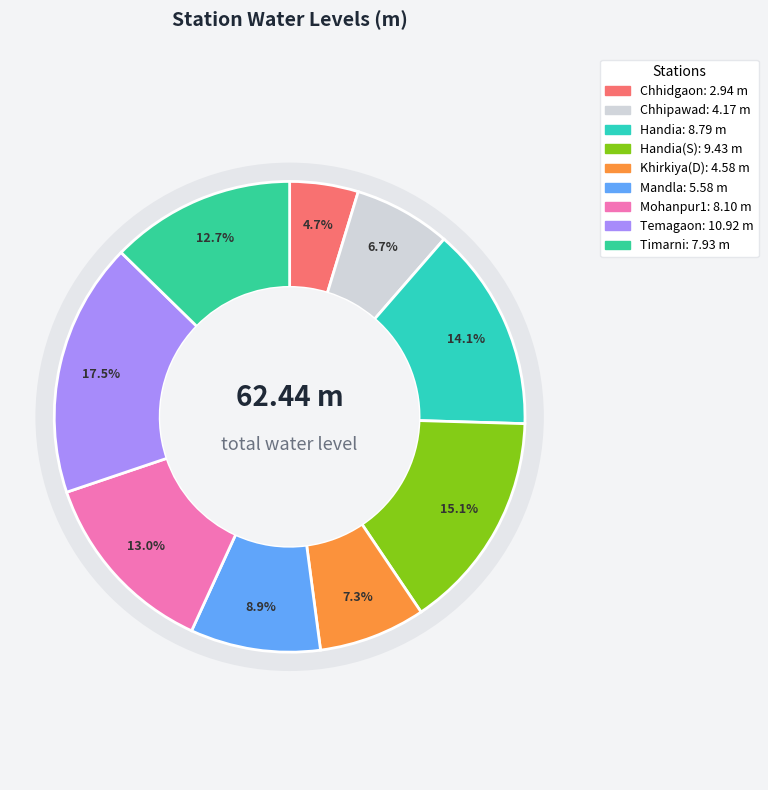

What is the largest slice in the pie chart?

Temagaon